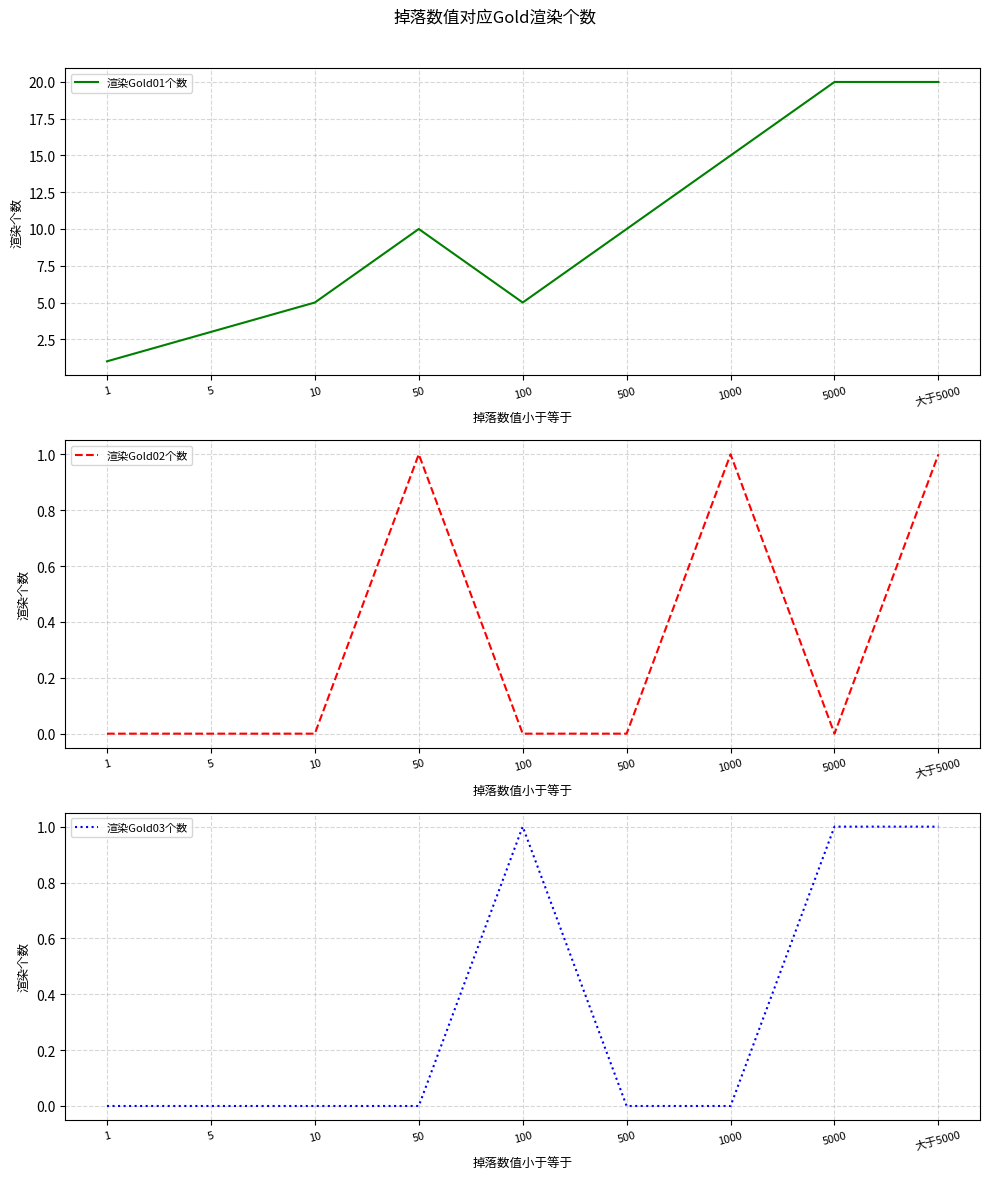

The 渲染Gold01个数 series shows 20 at 大于5000. True or false?

True